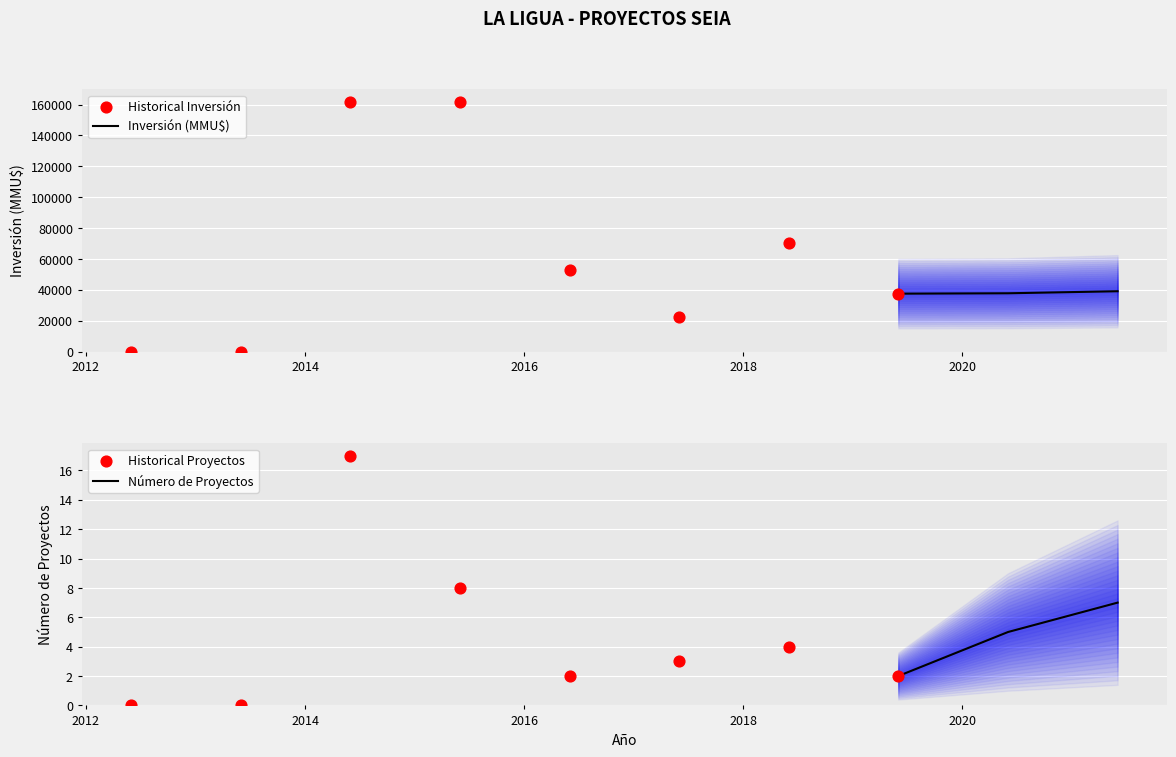

Which series has the widest spread of Y values?

Inversión Total (MMU$)